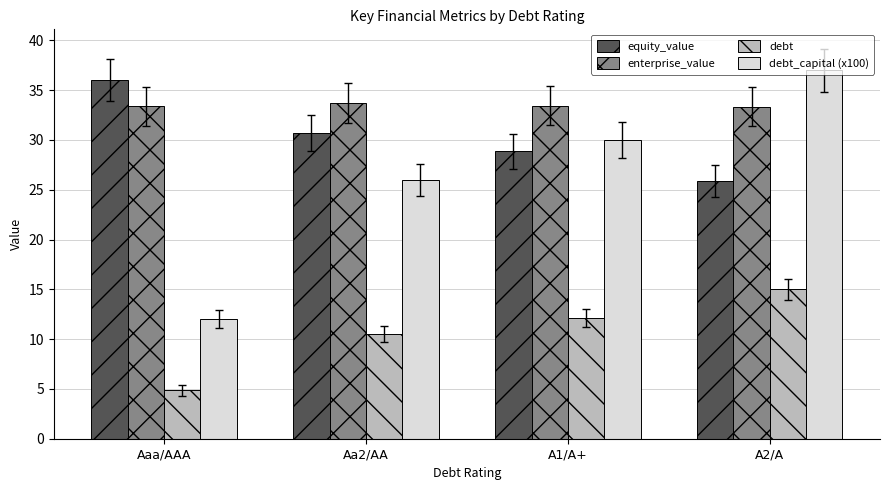

Which category has the lowest value in the equity_value series?

A2/A